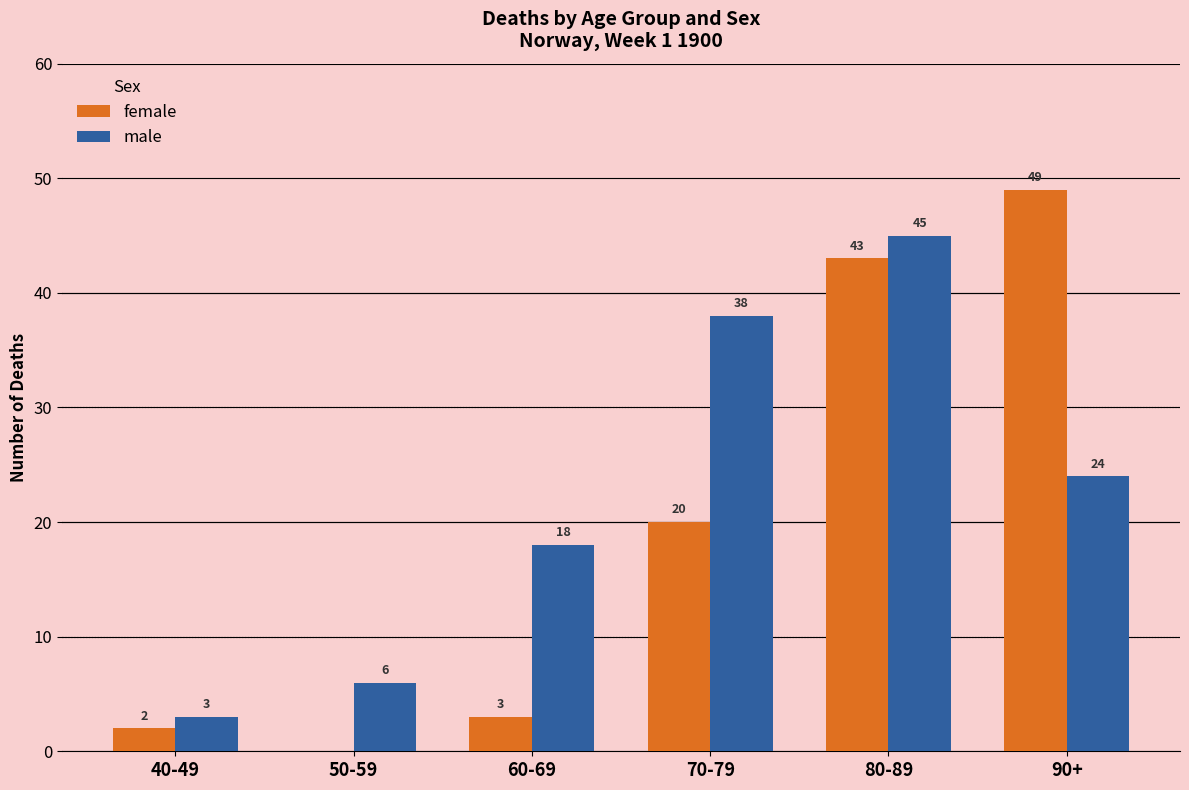

Which series has the largest total across all categories?

male